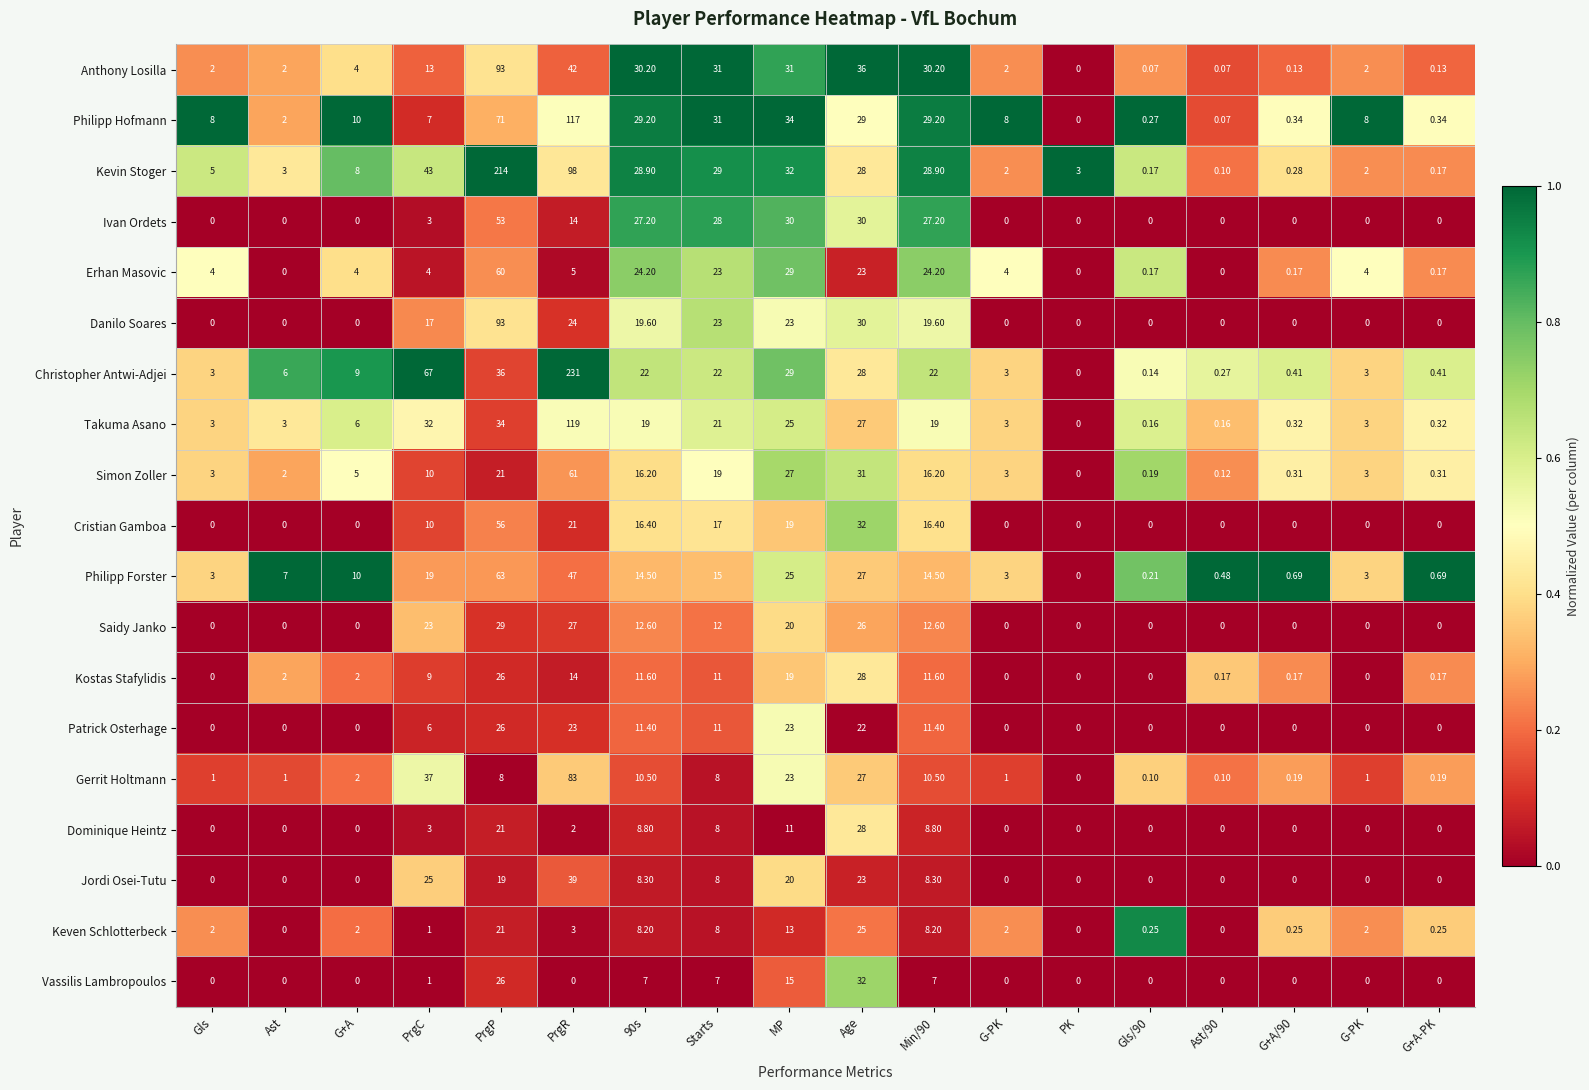

Count the number of data series in this chart.

19